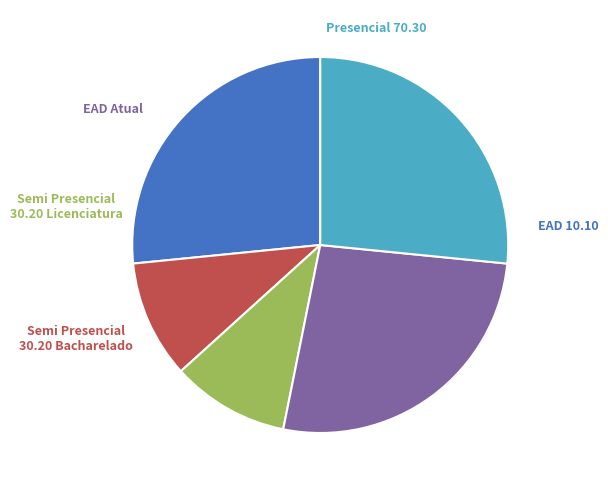

True or false: Semi Presencial 30.20 Bacharelado accounts for 10% of the total.

True